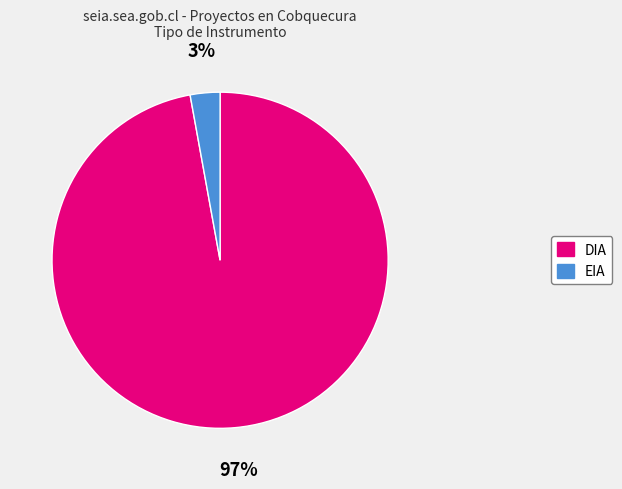

Rank the categories by value from highest to lowest.

DIA, EIA